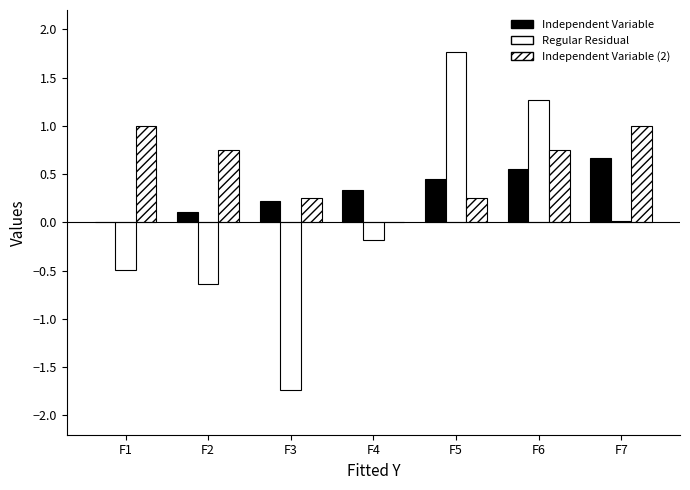

Are the bars grouped side by side (vs. stacked)?

Yes